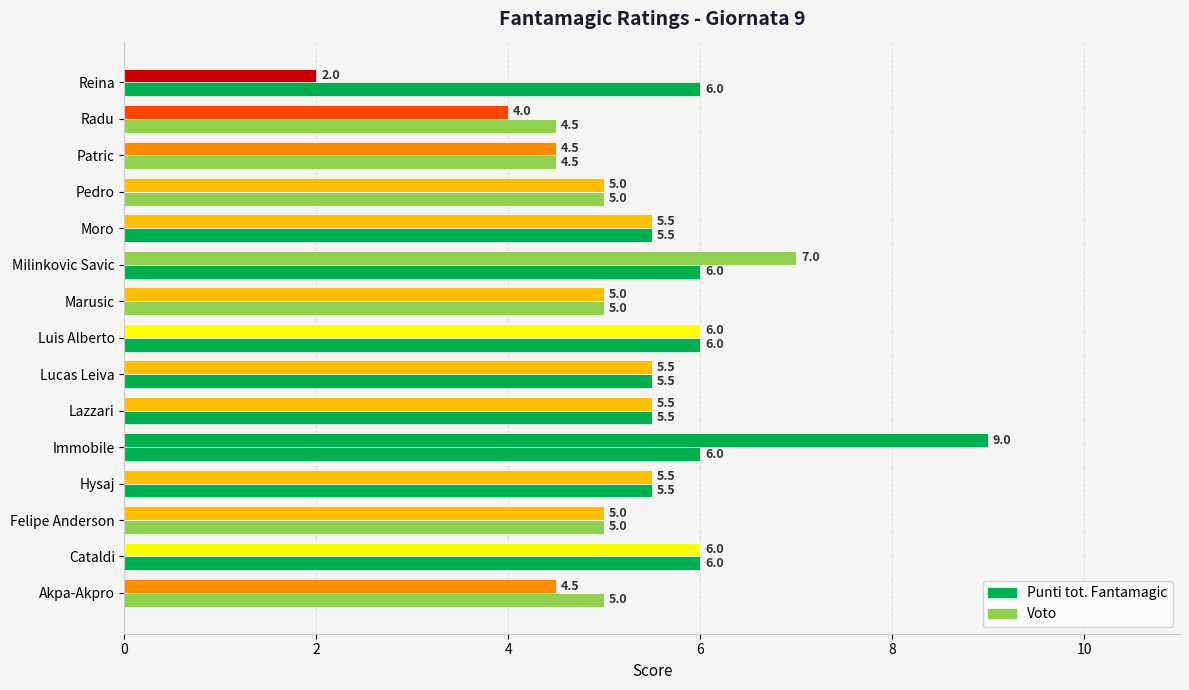

How many values in the Voto series are below 5?

2